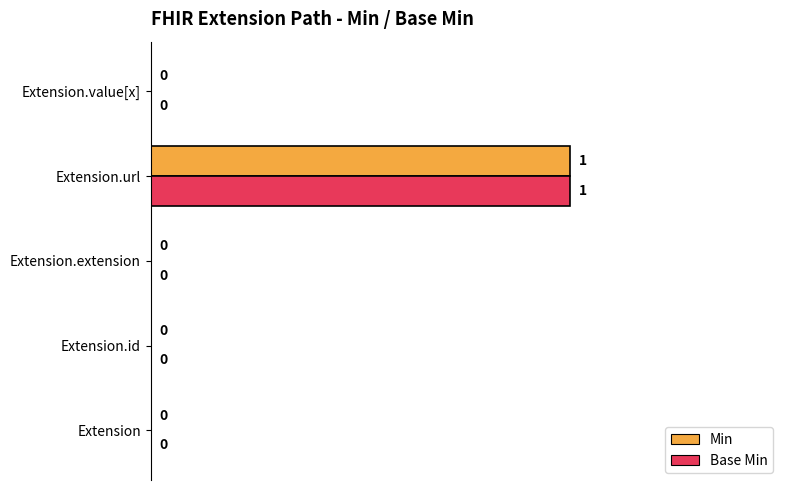

Is the value of Min at Extension.url greater than the value of Base Min at Extension.extension?

Yes